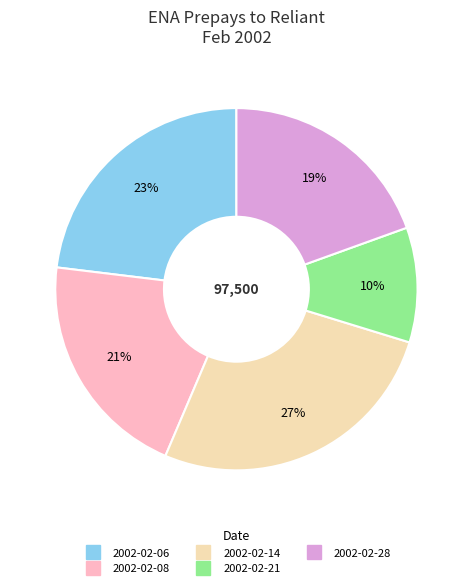

How many slices are in this pie chart?

5